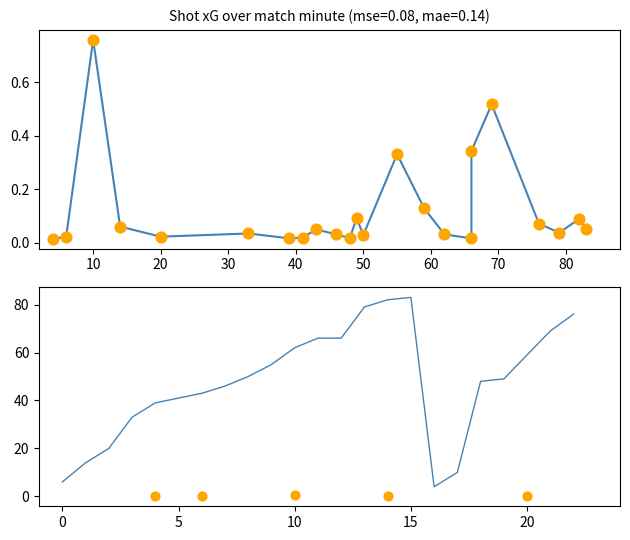

At how many categories does at least one series exceed 51?

10